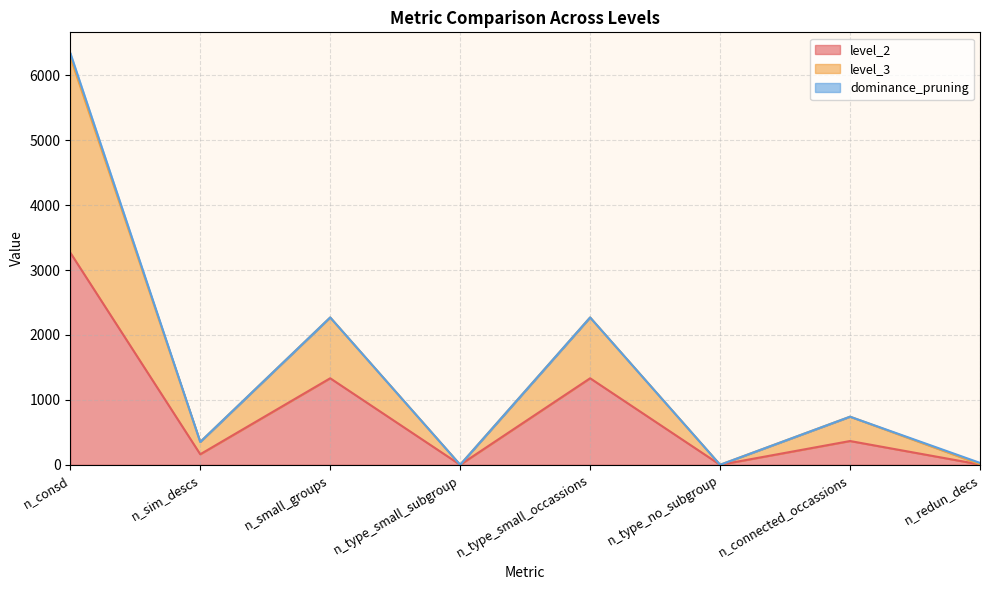

How many positive values does the level_3 series have?

6